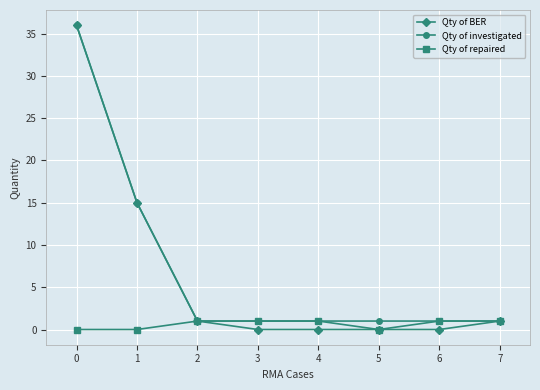

Does the chart display data point markers on the line(s)?

Yes